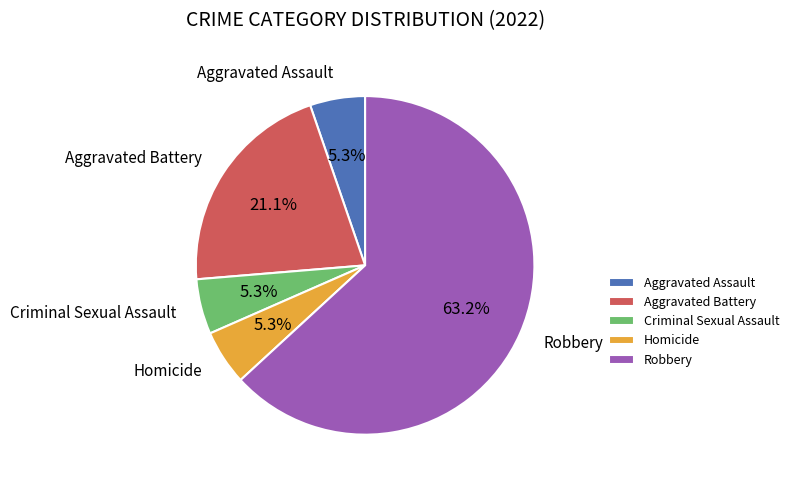

Count the number of slices in the pie.

5